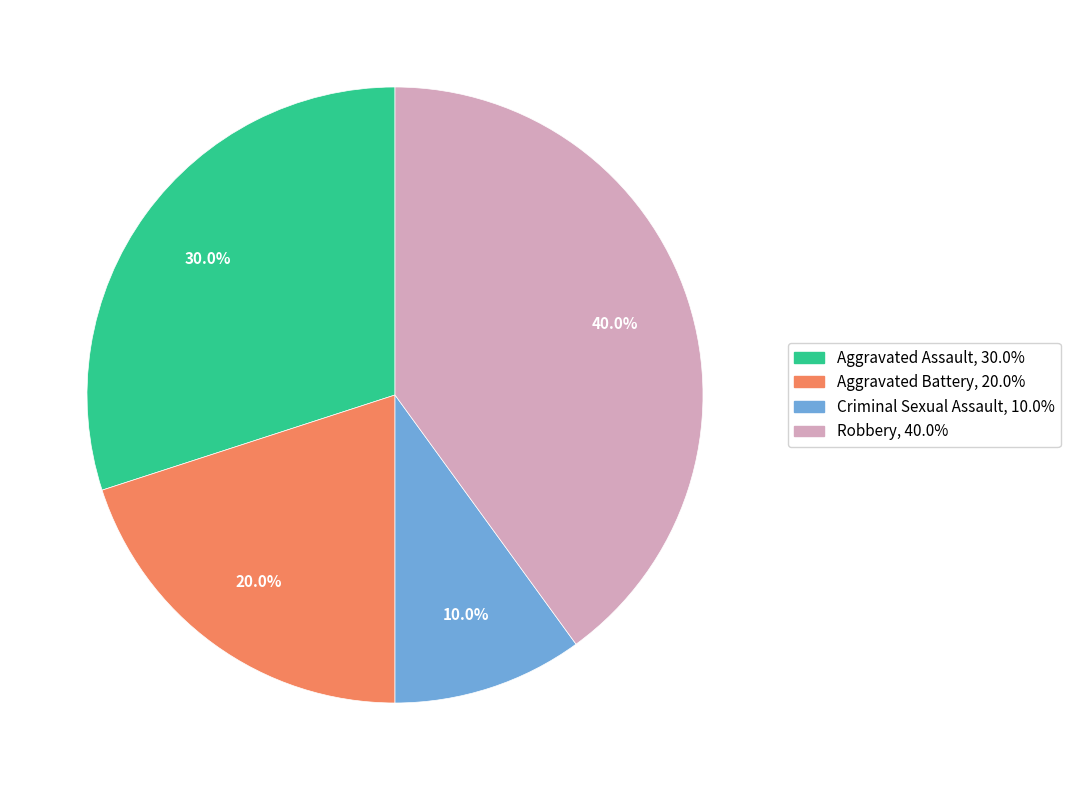

True or false: Criminal Sexual Assault accounts for 10% of the total.

True